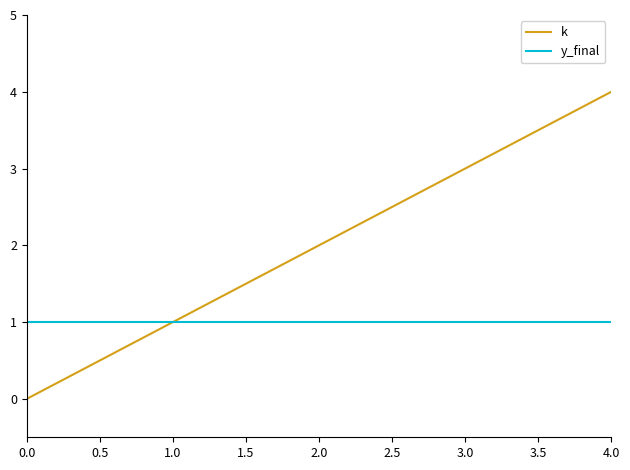

True or false: y_final has a value of 1 at 4.0.

True